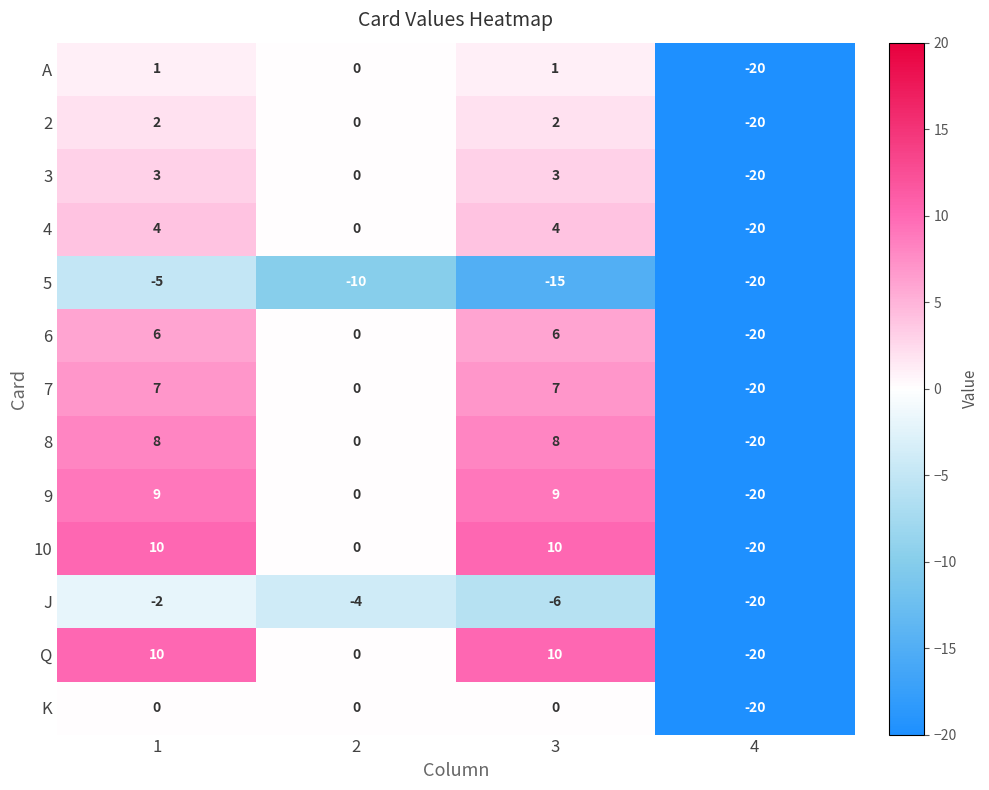

What is the approximate value of 10 at 3, to the nearest 5?

10